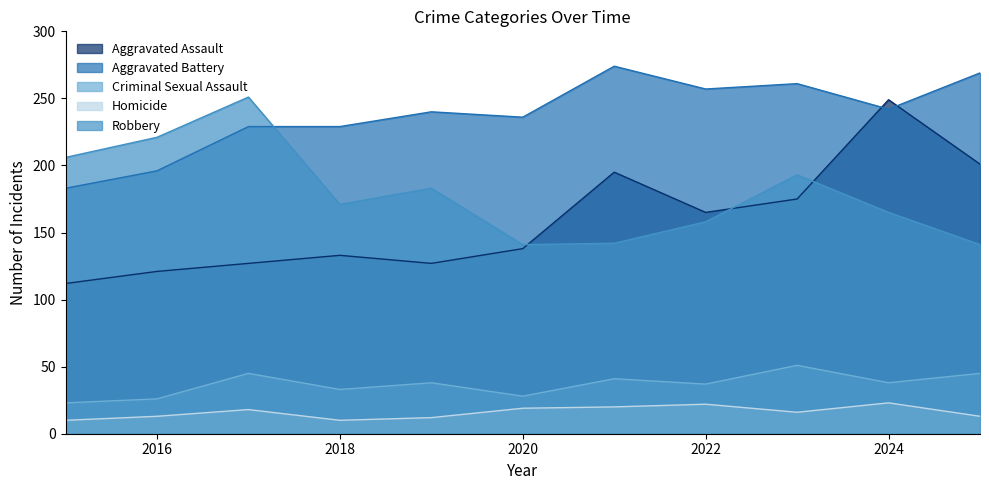

Which has a higher value, 2016 or 2021?

2021